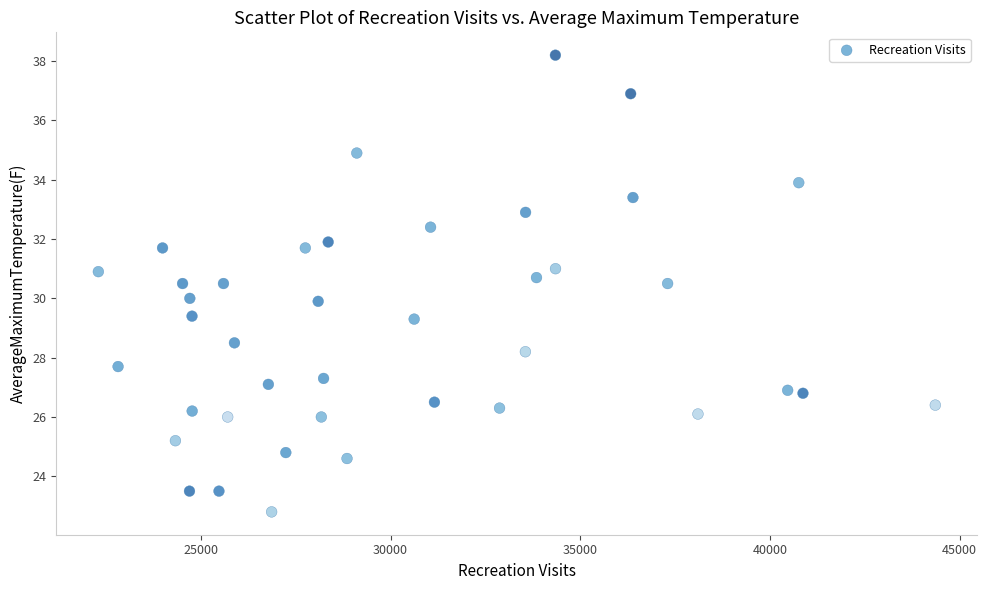

What is the range of X values (max minus min)?

22059.0